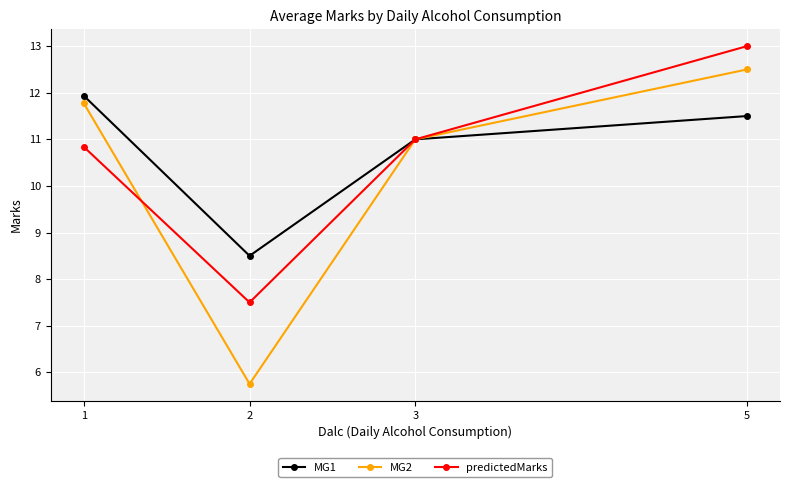

Reading left to right, list all the values displayed in this chart.

MG1: 11.9	8.5	11.0	11.5
MG2: 11.8	5.8	11.0	12.5
predictedMarks: 10.8	7.5	11.0	13.0